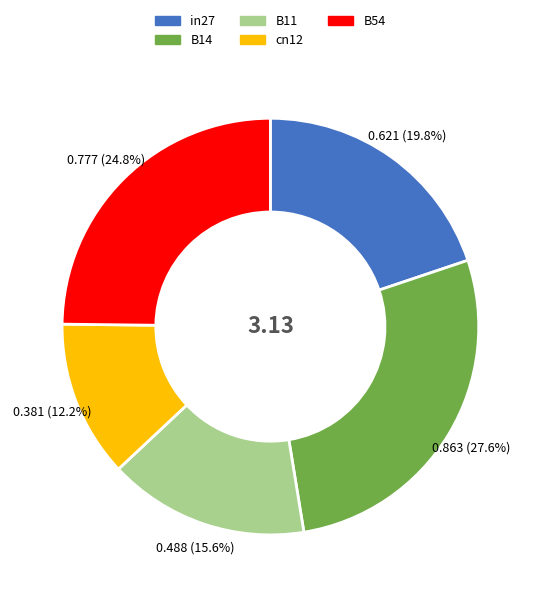

To the nearest percent, what is the average slice percentage?

20%